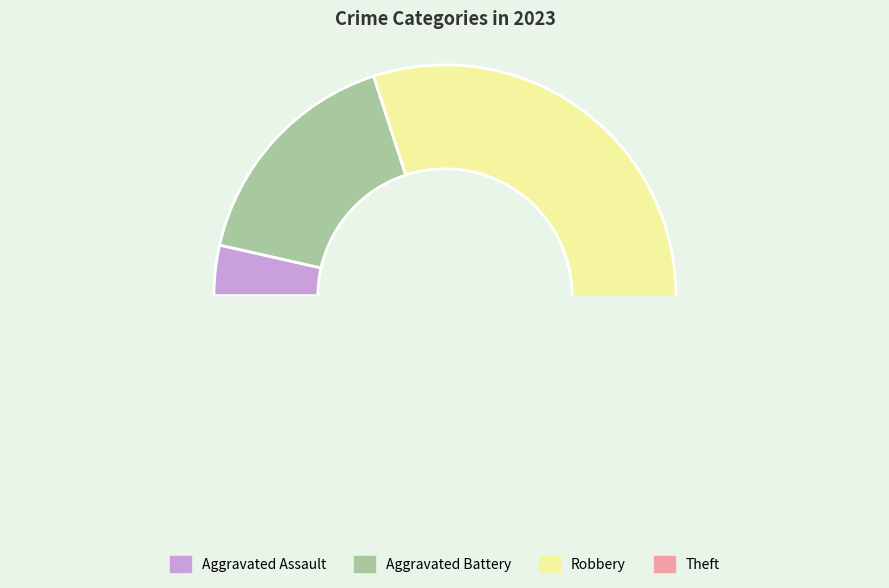

How many segments does this pie chart have?

4